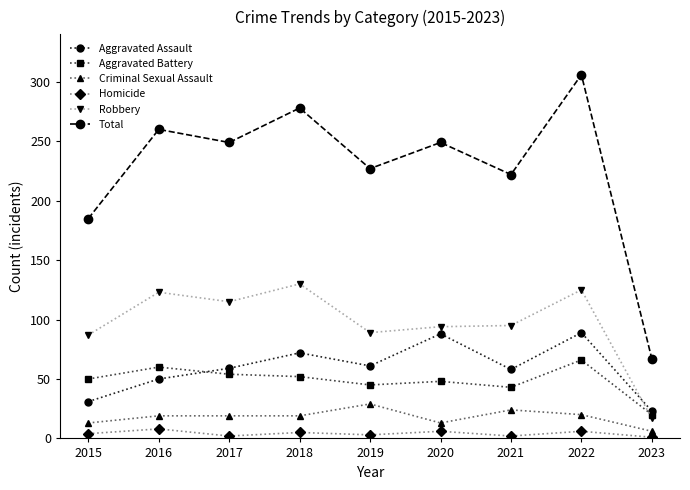

List the series in order of their peak value, lowest first.

Homicide, Criminal Sexual Assault, Aggravated Battery, Aggravated Assault, Robbery, Total